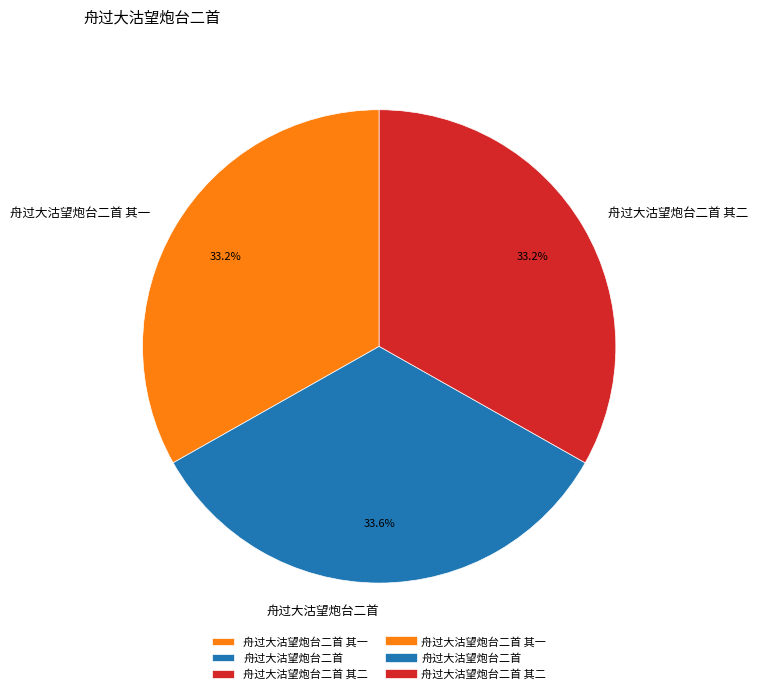

What percentage is the 舟过大沽望炮台二首 其一 slice, to the nearest percent?

33%